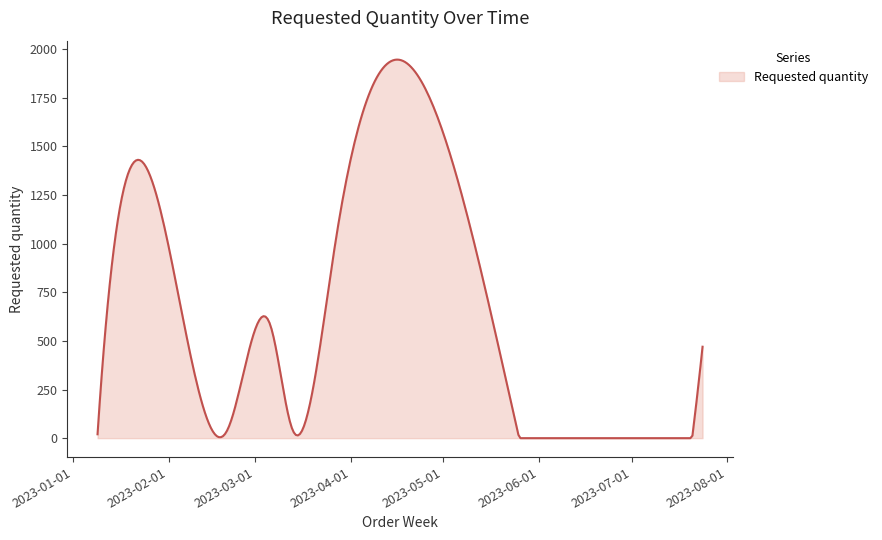

What is the maximum value shown in the chart?

1946.0